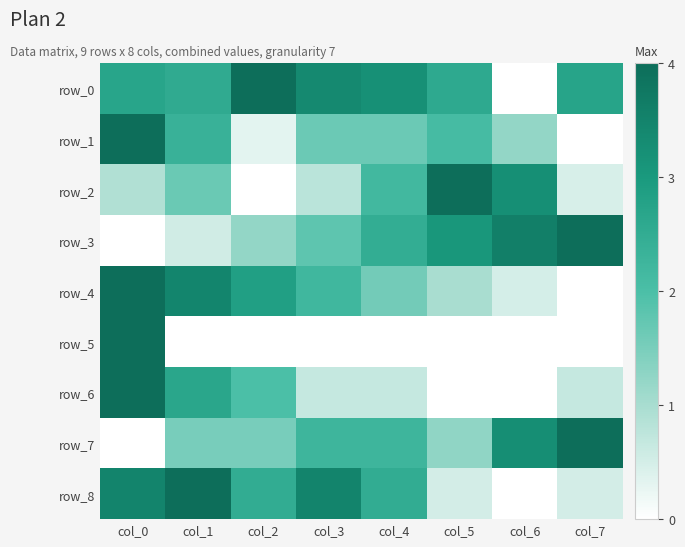

Reading left to right, list all the values displayed in this chart.

row_0: col_0=2.7	col_1=2.5	col_2=4.0	col_3=3.4	col_4=3.2	col_5=2.6	col_6=0.0	col_7=2.7
row_1: col_0=4.0	col_1=2.3	col_2=0.3	col_3=1.7	col_4=1.7	col_5=2.1	col_6=1.2	col_7=0.0
row_2: col_0=0.9	col_1=1.7	col_2=0.0	col_3=0.8	col_4=2.2	col_5=4.0	col_6=3.2	col_7=0.5
row_3: col_0=0.0	col_1=0.5	col_2=1.2	col_3=1.8	col_4=2.5	col_5=3.1	col_6=3.6	col_7=4.0
row_4: col_0=4.0	col_1=3.5	col_2=2.8	col_3=2.2	col_4=1.6	col_5=1.0	col_6=0.5	col_7=0.0
row_5: col_0=4.0	col_1=0.0	col_2=0.0	col_3=0.0	col_4=0.0	col_5=0.0	col_6=0.0	col_7=0.0
row_6: col_0=4.0	col_1=2.7	col_2=2.0	col_3=0.7	col_4=0.7	col_5=0.0	col_6=0.0	col_7=0.7
row_7: col_0=0.0	col_1=1.5	col_2=1.5	col_3=2.3	col_4=2.3	col_5=1.3	col_6=3.3	col_7=4.0
row_8: col_0=3.5	col_1=4.0	col_2=2.5	col_3=3.5	col_4=2.5	col_5=0.5	col_6=0.0	col_7=0.5